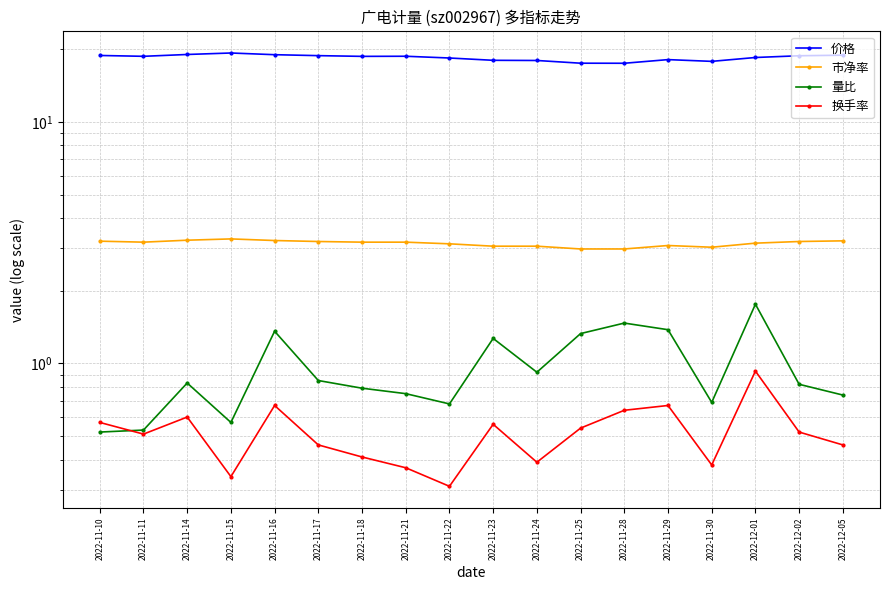

Reading right to left, extract all data points from this chart.

价格: 18.9	18.8	18.5	17.8	18.1	17.5	17.5	18.0	18.0	18.4	18.7	18.7	18.8	19.0	19.3	19.0	18.7	18.9
市净率: 3.2	3.2	3.1	3.0	3.1	3.0	3.0	3.1	3.1	3.1	3.2	3.2	3.2	3.2	3.3	3.2	3.2	3.2
量比: 0.7	0.8	1.8	0.7	1.4	1.5	1.3	0.9	1.3	0.7	0.8	0.8	0.8	1.4	0.6	0.8	0.5	0.5
换手率: 0.5	0.5	0.9	0.4	0.7	0.6	0.5	0.4	0.6	0.3	0.4	0.4	0.5	0.7	0.3	0.6	0.5	0.6